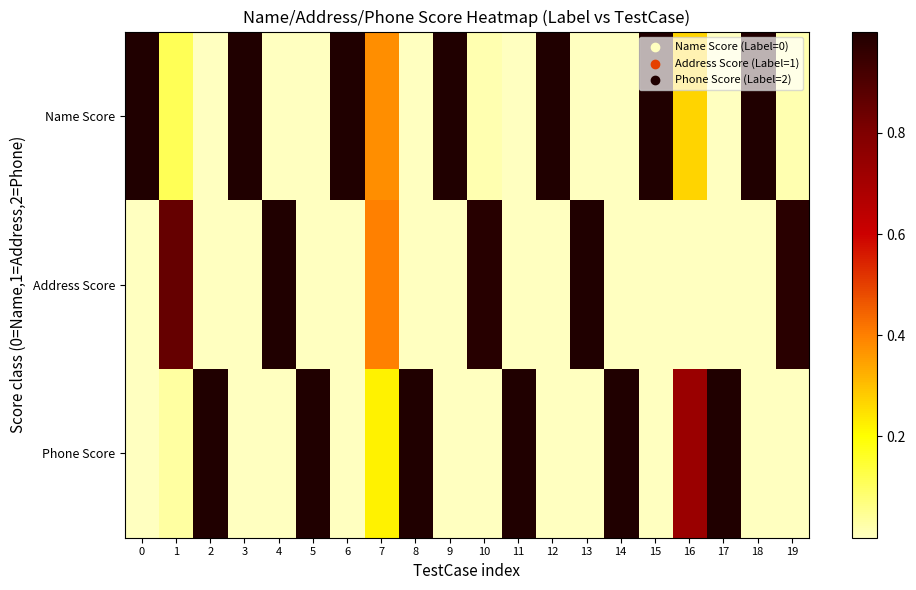

What is the total value across all series at 3?

1.0